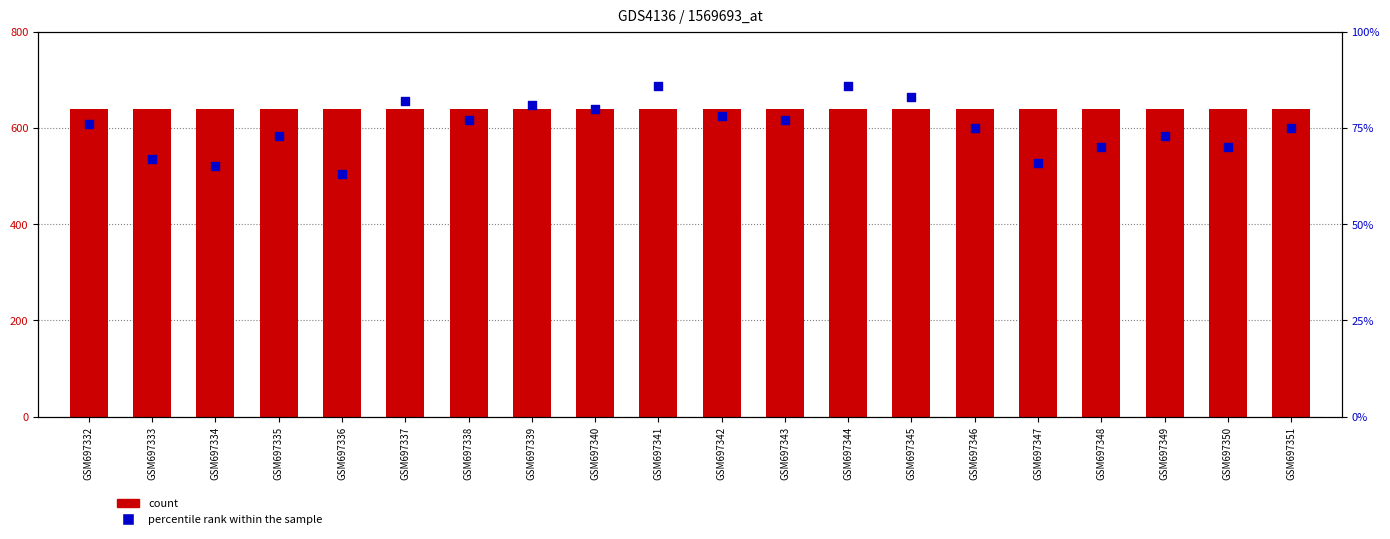

Is the value of percentile rank within the sample at GSM697351 greater than the value of count at GSM697343?

No